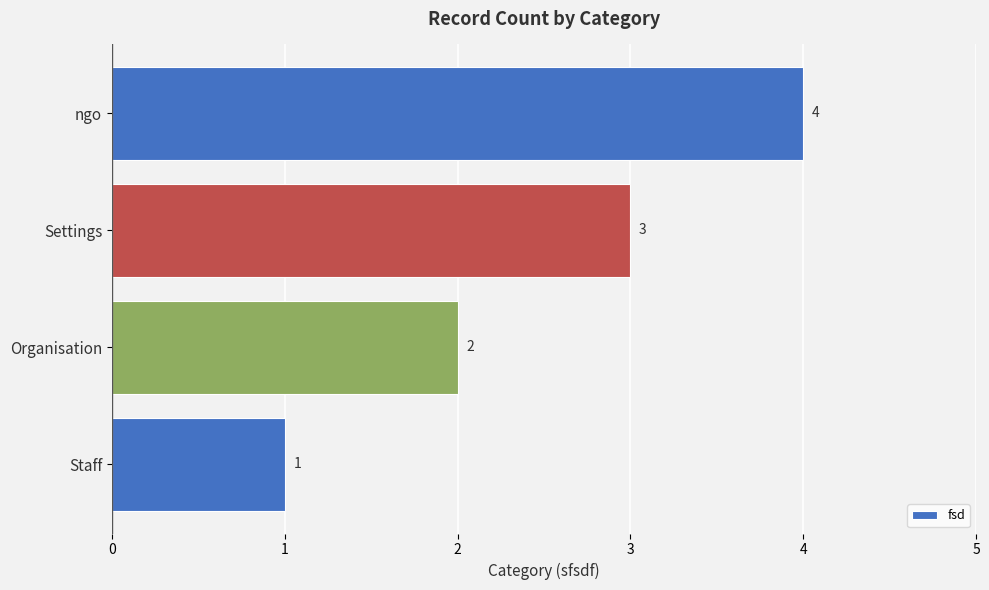

Is it true that the value at Organisation is 2?

True